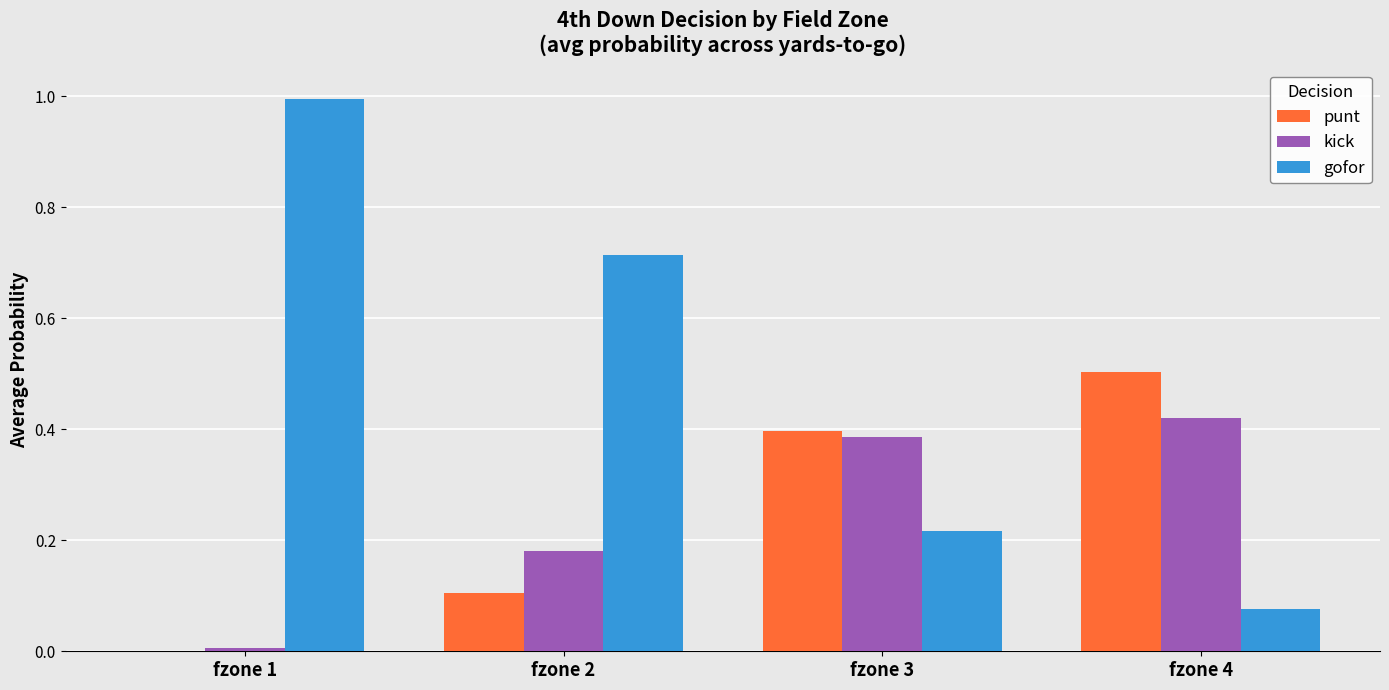

What is the total value across all series at fzone 4?

1.0